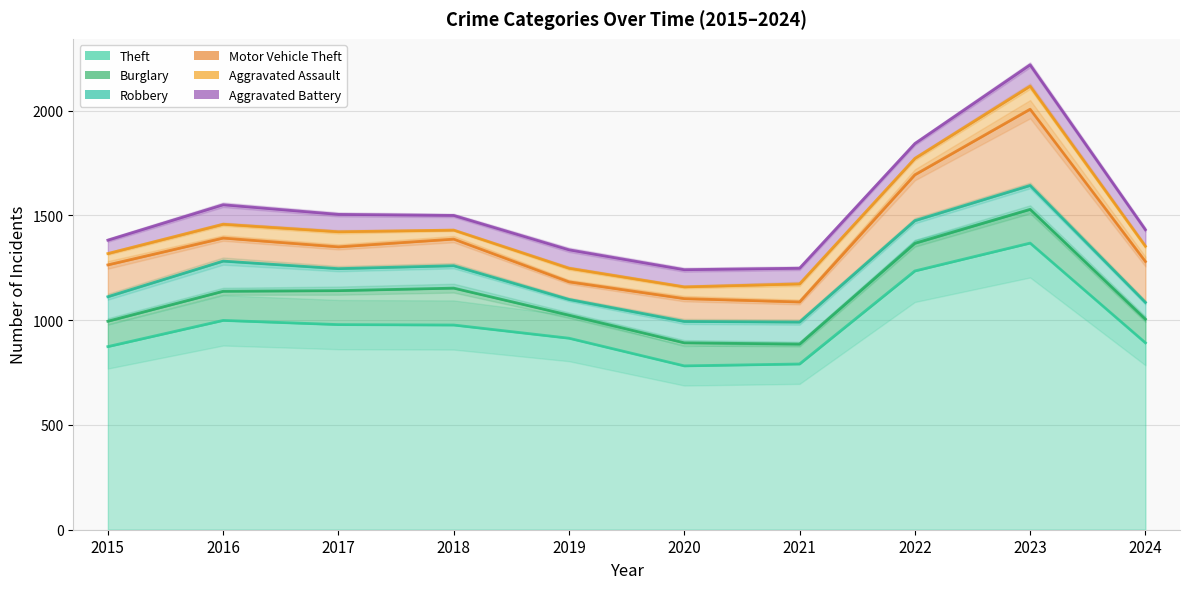

Between 2015 and 2019, which is larger?

2019